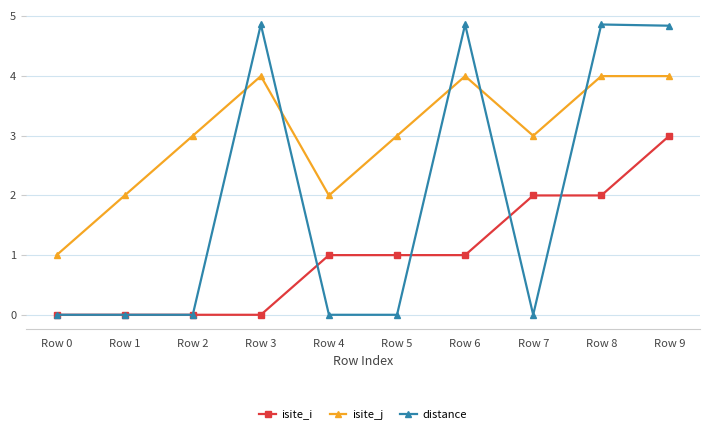

How many intersections are there between distance and isite_j?

5